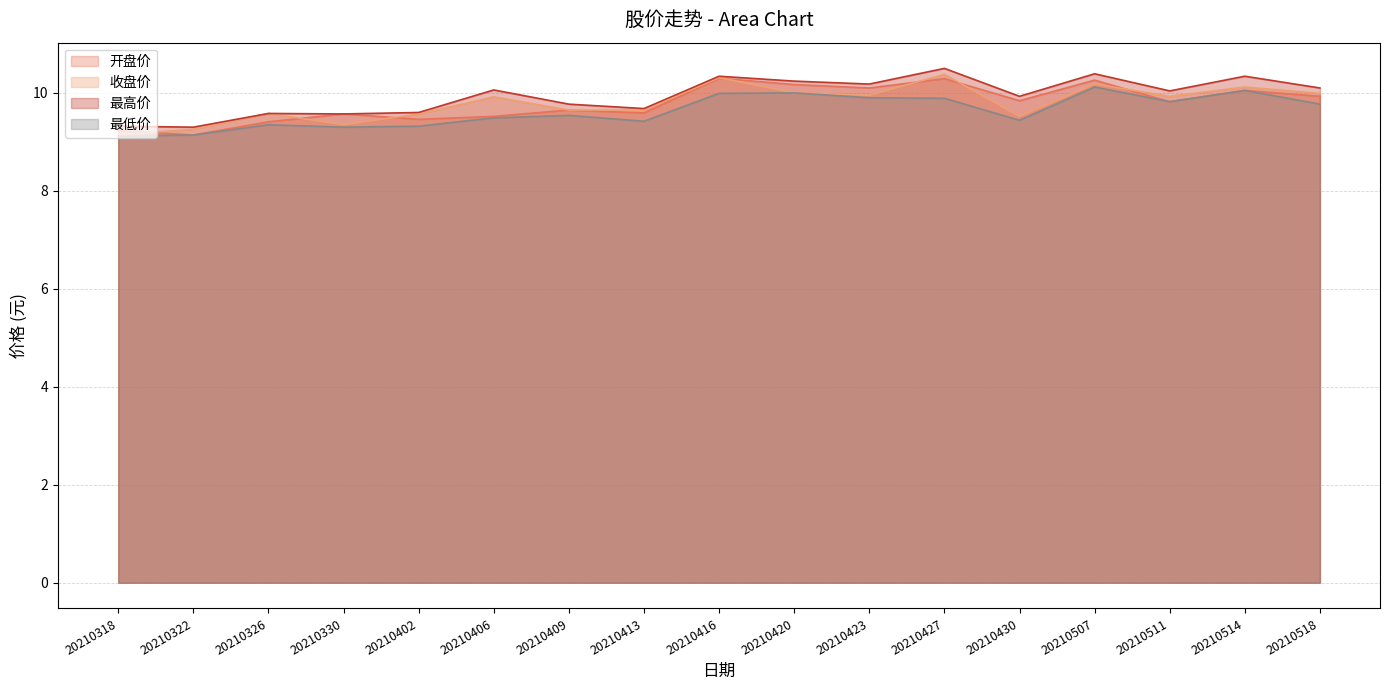

What is the total value across all series at 20210511?

39.6